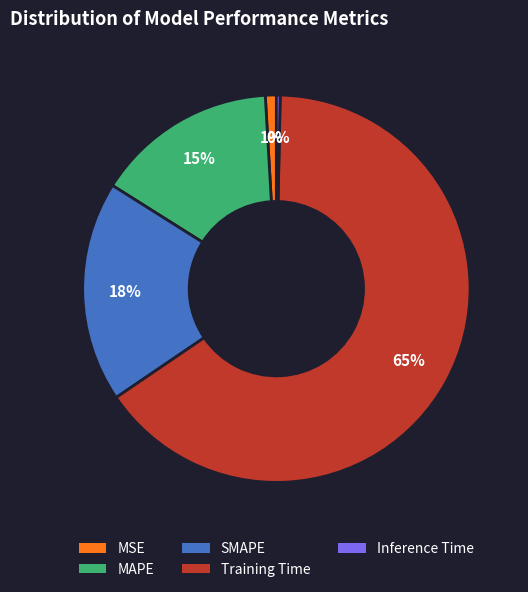

Is the sum of MAPE and Training Time greater than half?

Yes